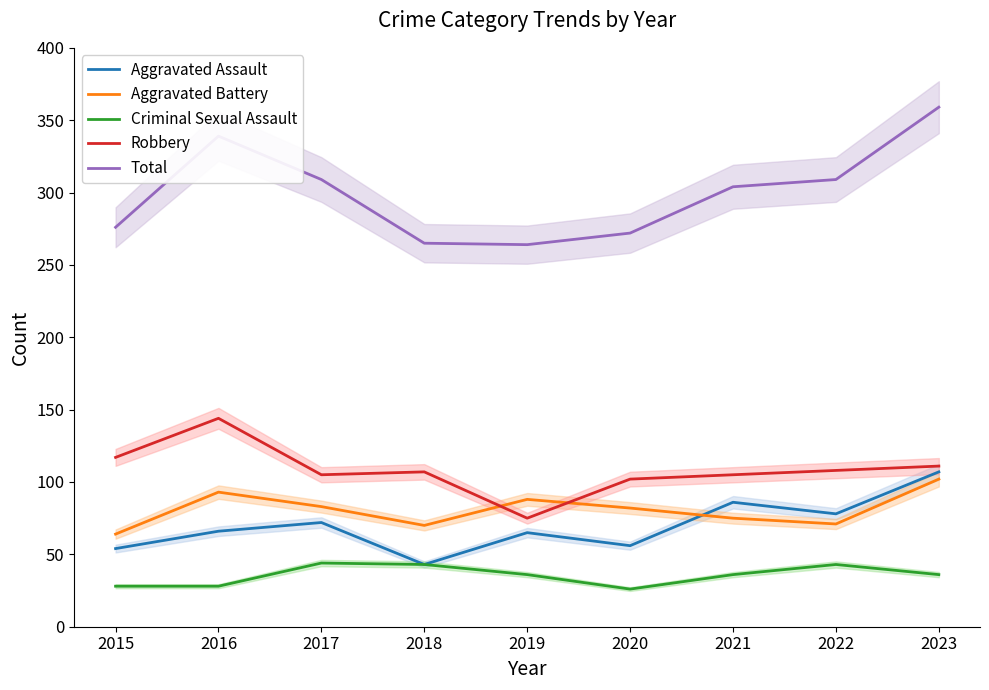

What is the value of the Robbery point at the 9th from the left?

111